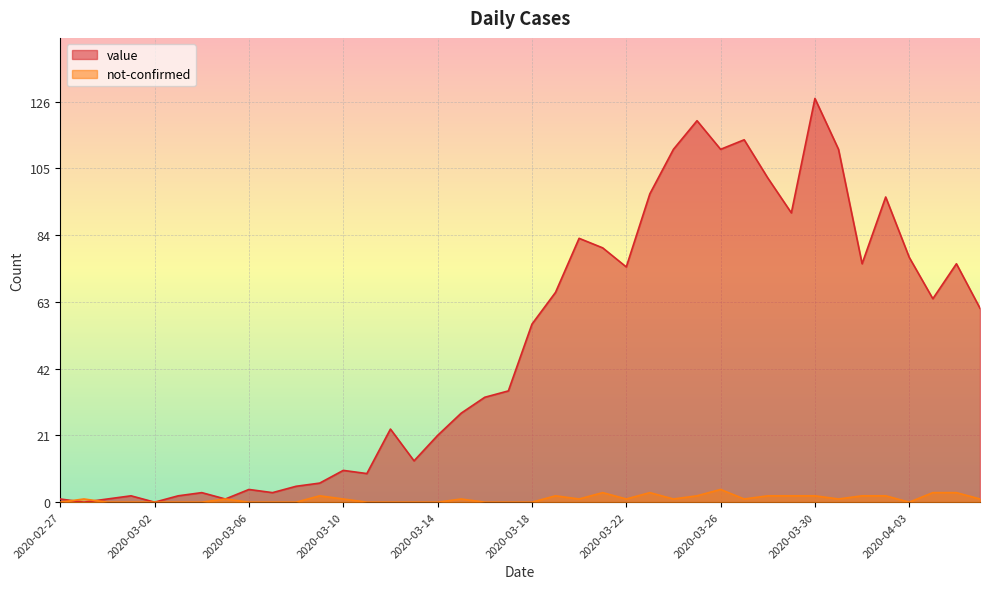

Does the chart display data point markers on the line(s)?

No